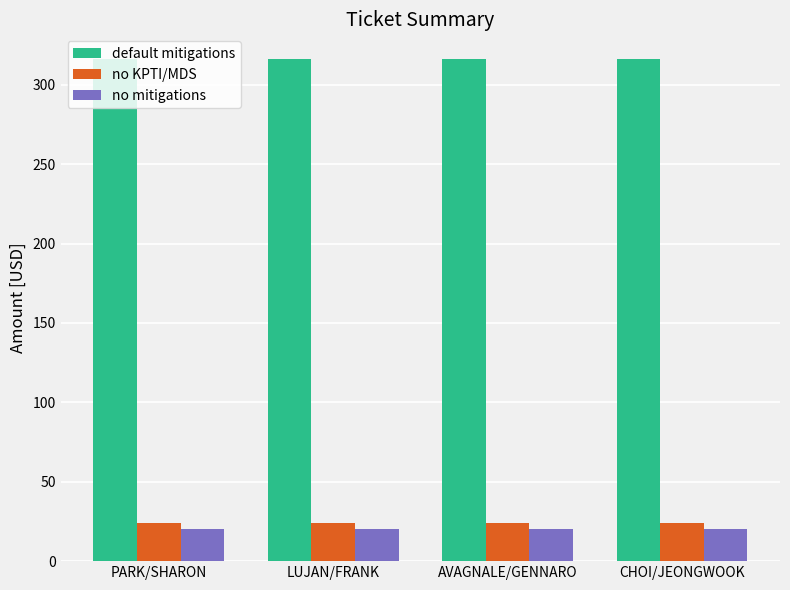

Which series has the largest total across all categories?

default mitigations